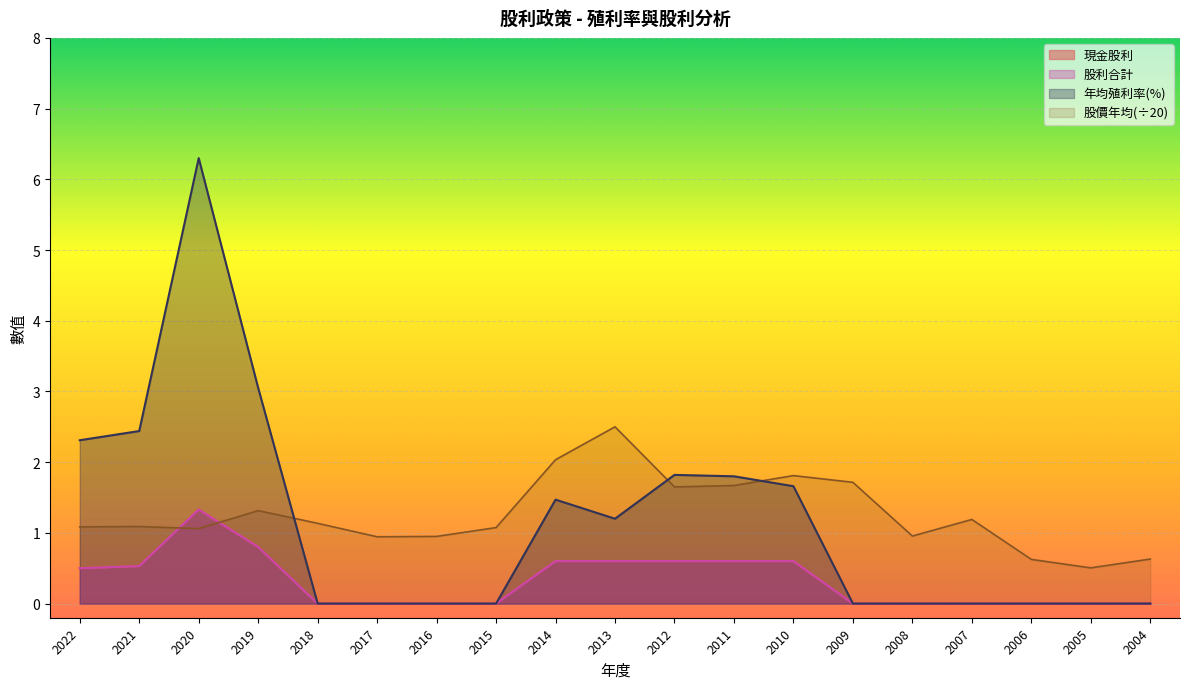

What are all the series names shown in the legend?

現金股利, 股利合計, 年均殖利率(%), 股價年均